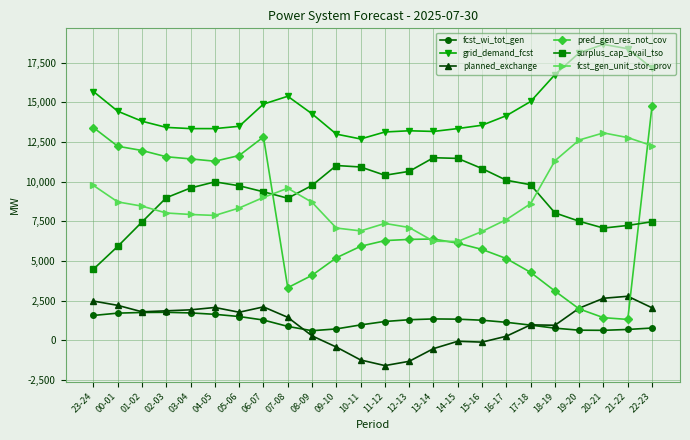

Is this an area chart (filled region under the line)?

No